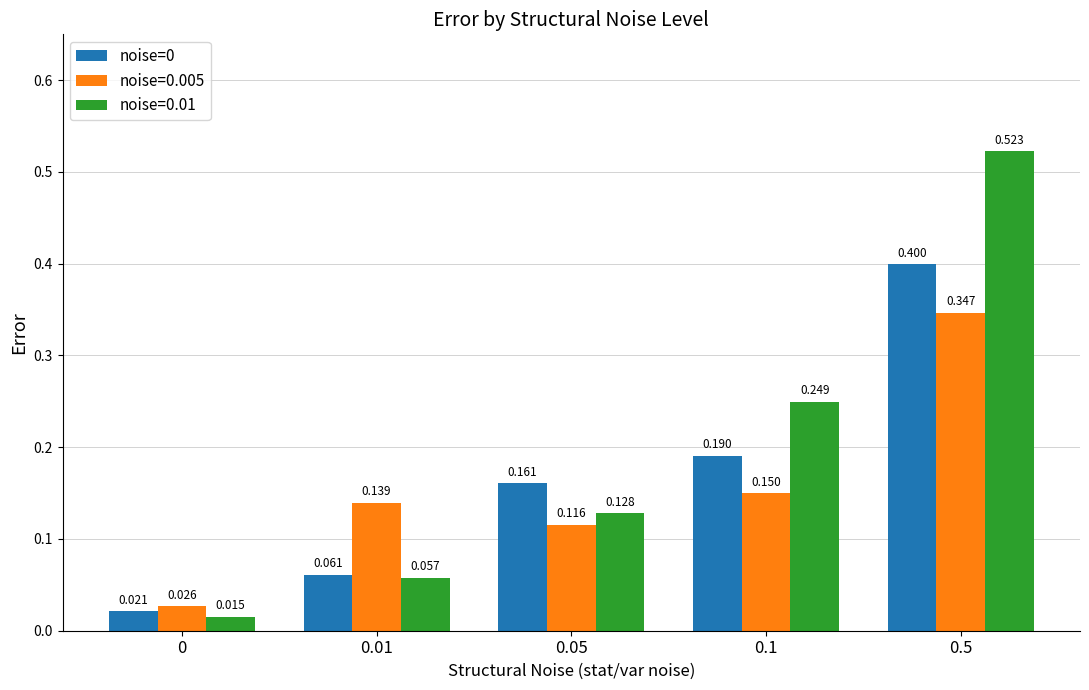

How many groups of bars are there?

5